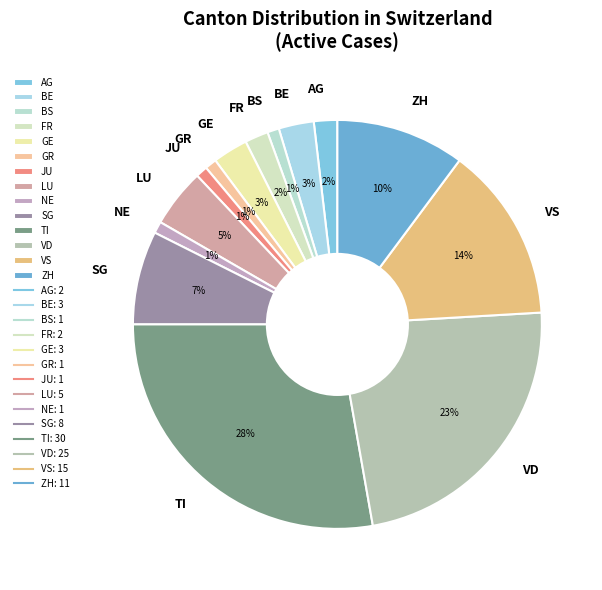

What percentage is the BS slice, to the nearest percent?

1%